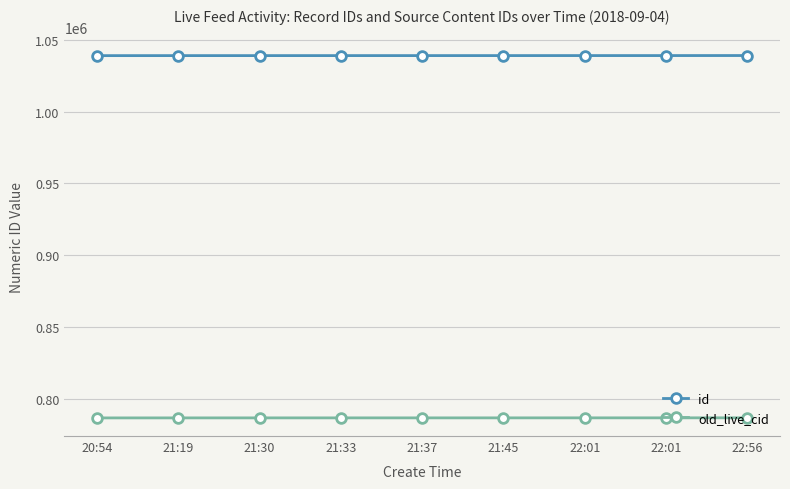

How many distinct data groups are displayed?

2